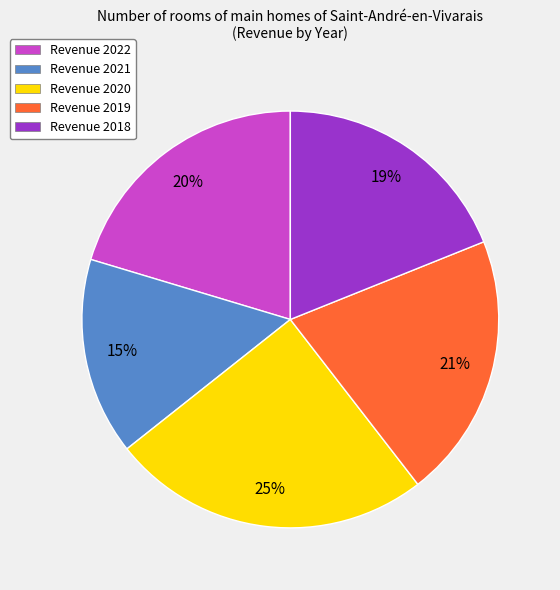

To the nearest percent, what portion does Revenue 2021 represent?

15%